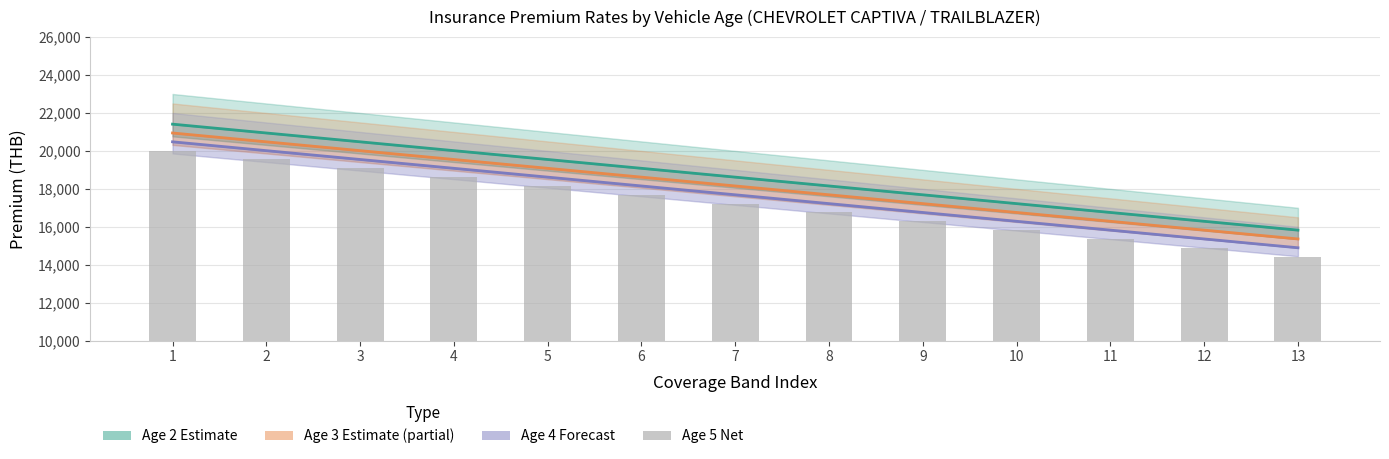

The value of Age 4 (Forecast) at 5 is 18616.6. True or false?

True